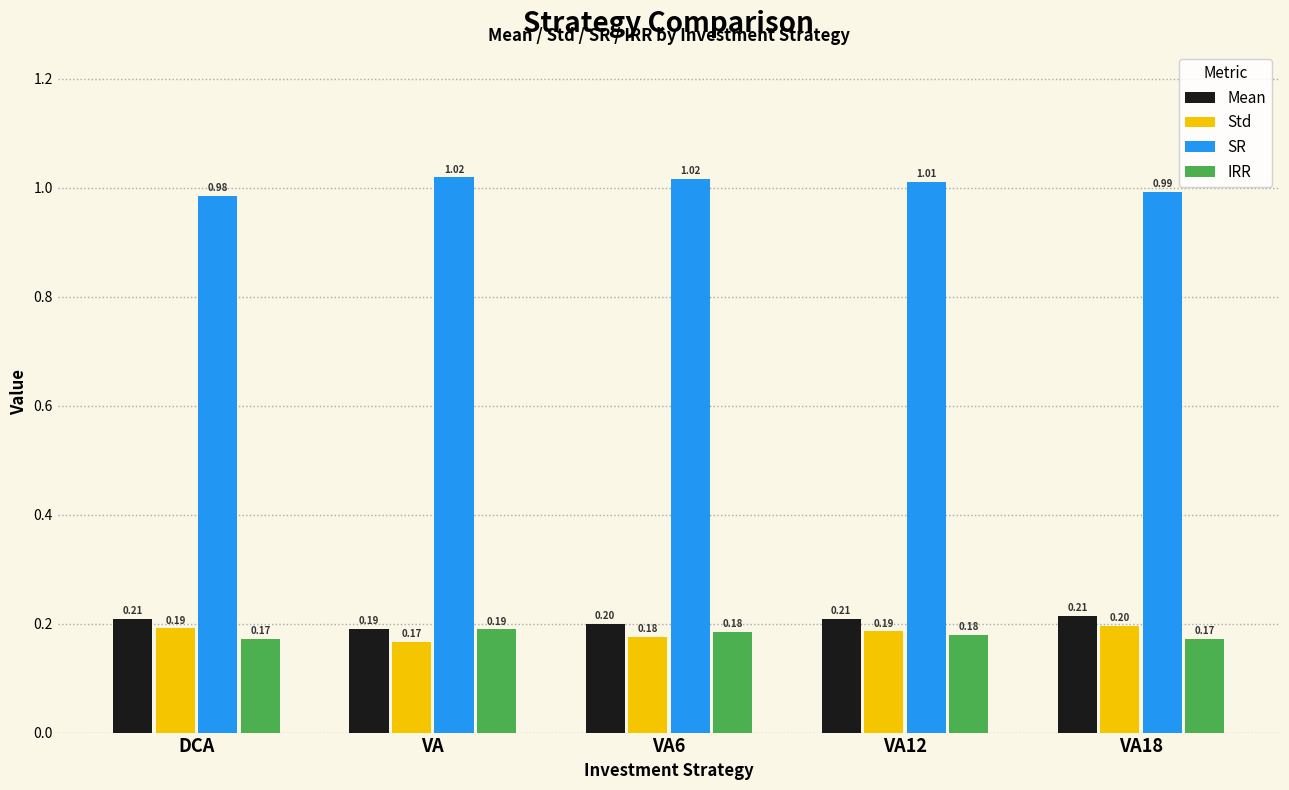

Are the bars grouped side by side (vs. stacked)?

Yes